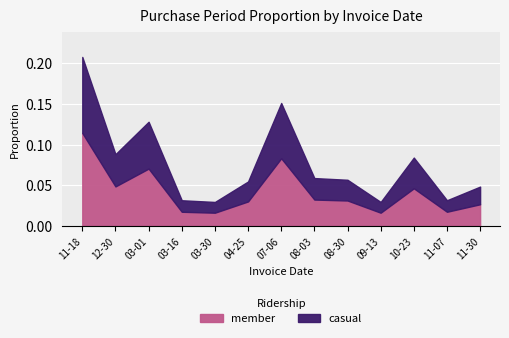

How many interior local valleys (lower than both neighbors) does the data have?

4